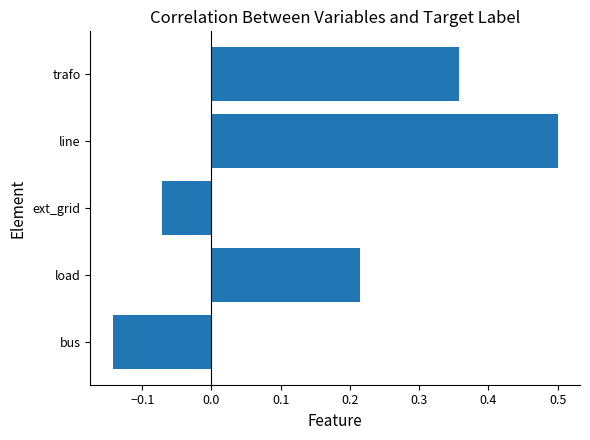

List the labels in order of value, smallest first.

bus, ext_grid, load, trafo, line